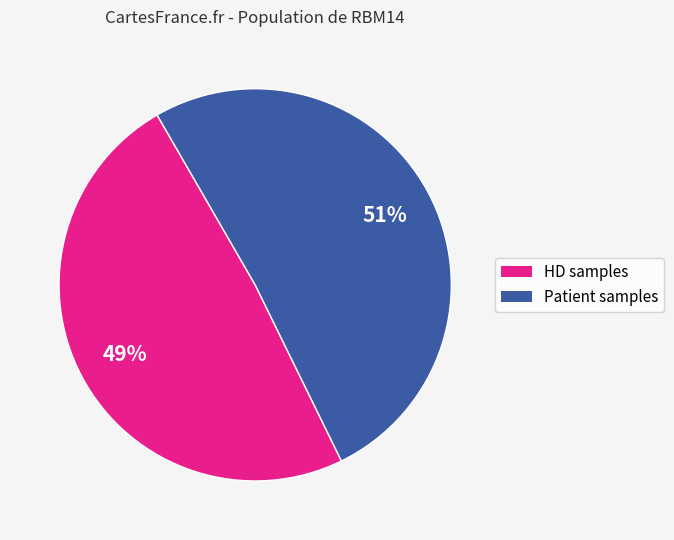

Is there a majority slice in this chart?

Yes